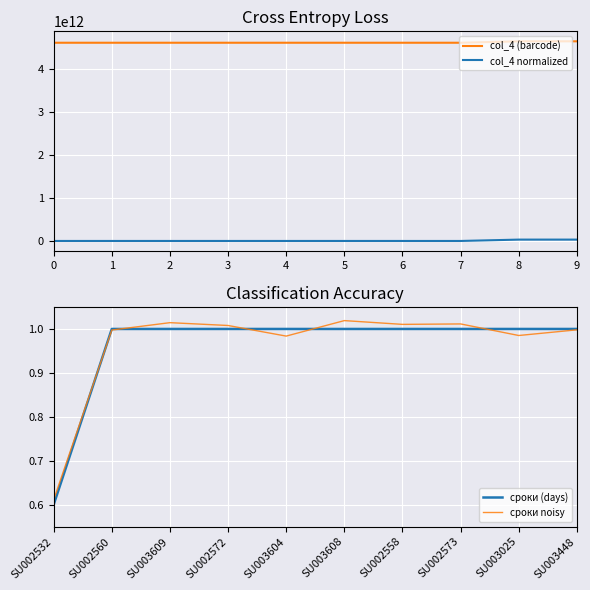

True or false: col_4 (barcode) and col_4 normalized cross at least once.

False